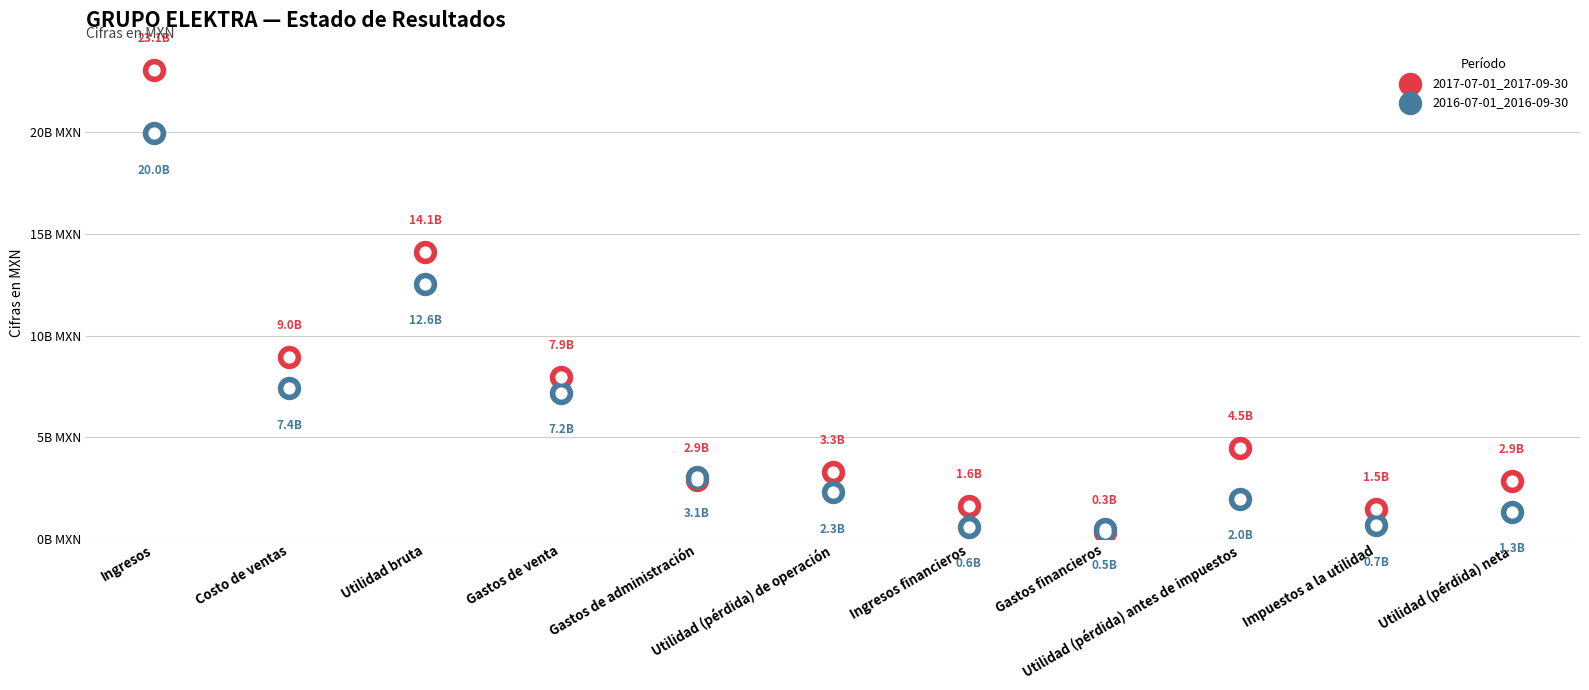

Which series has the largest total across all categories?

2017-07-01_2017-09-30